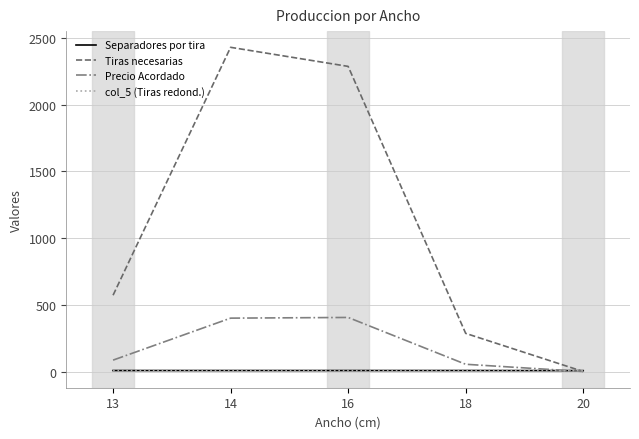

Count the number of categories in the chart.

5